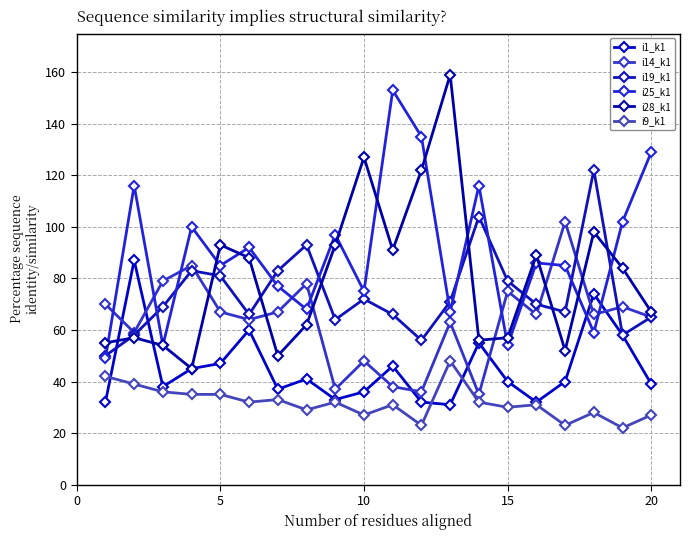

How many lines are shown in the chart?

6